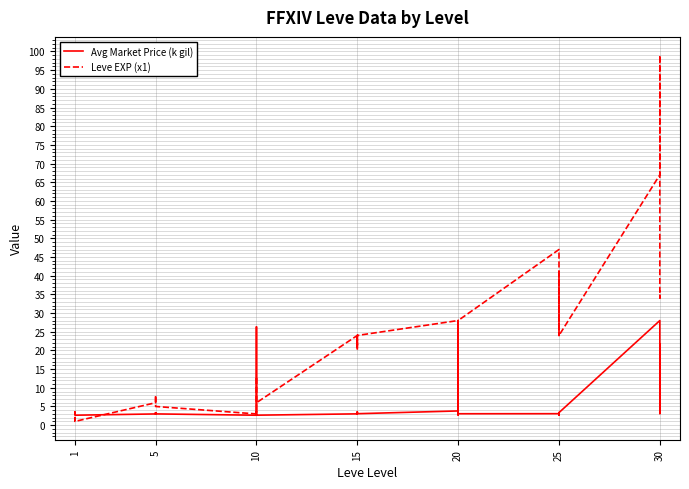

What is the highest value of the Avg Market Price (k gil) series?

28.0